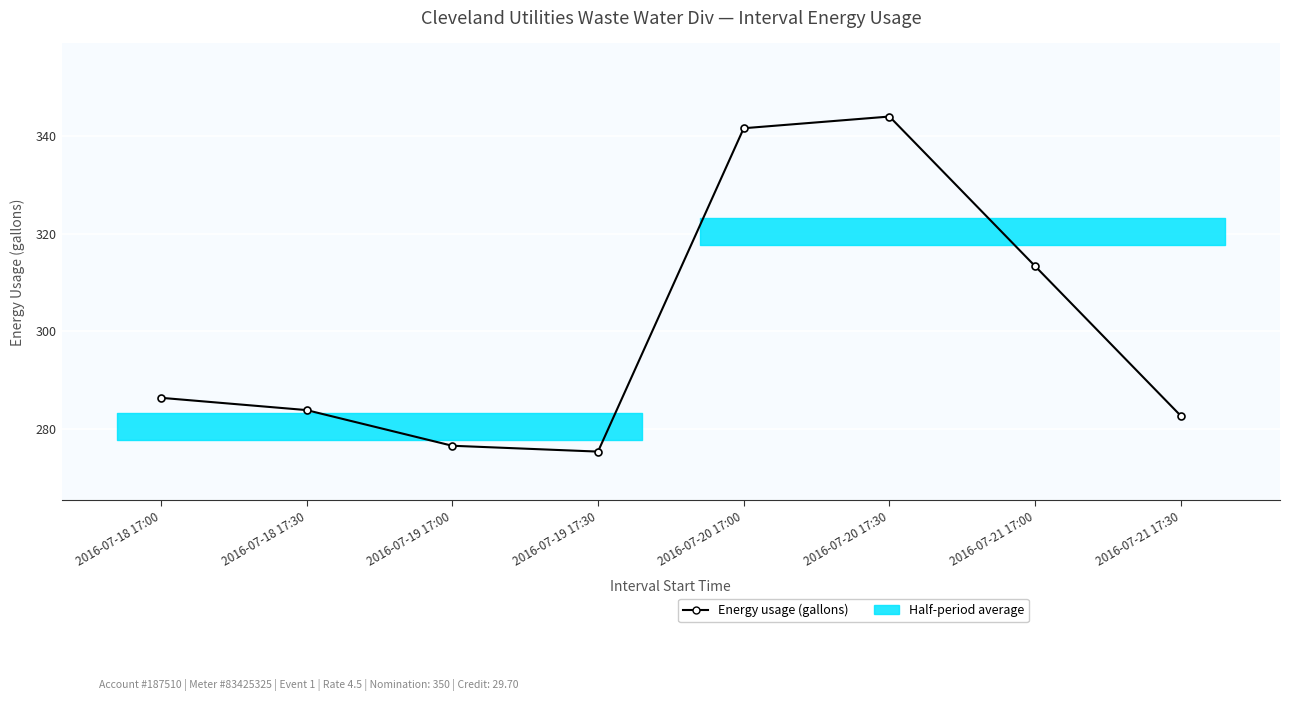

The chart shows a value of 409.9 at 2016-07-18 17:00. True or false?

False